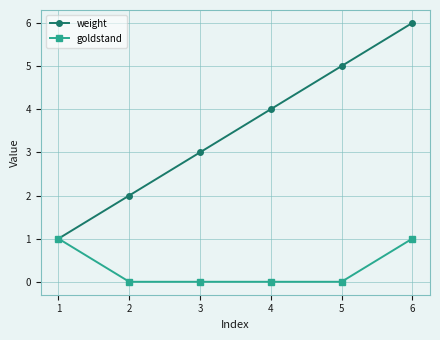

At which label does weight reach its peak?

6